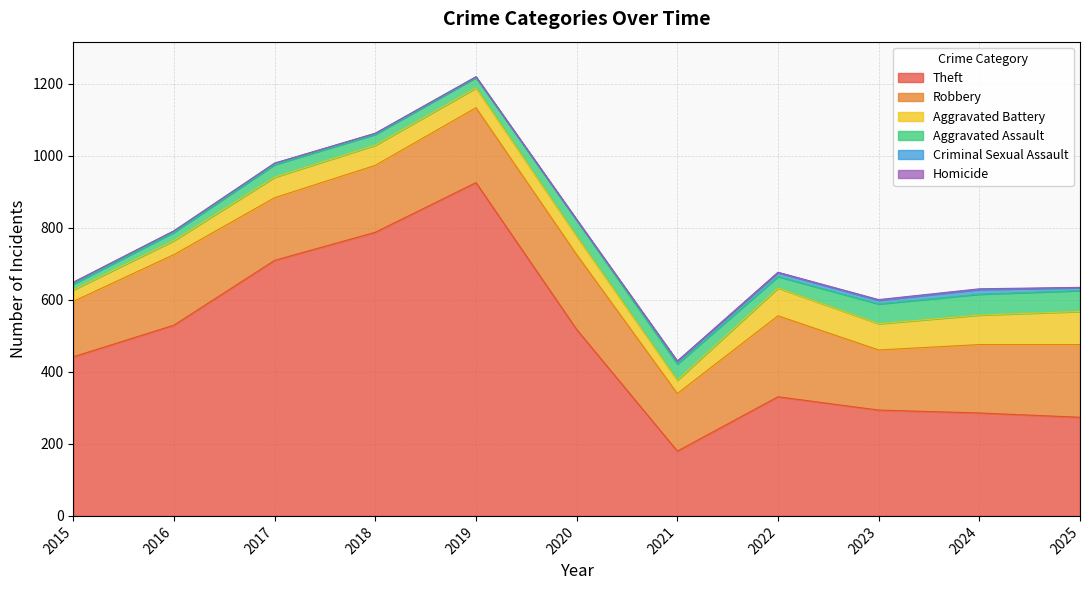

True or false: Theft has a value of 788 at 2018.

True